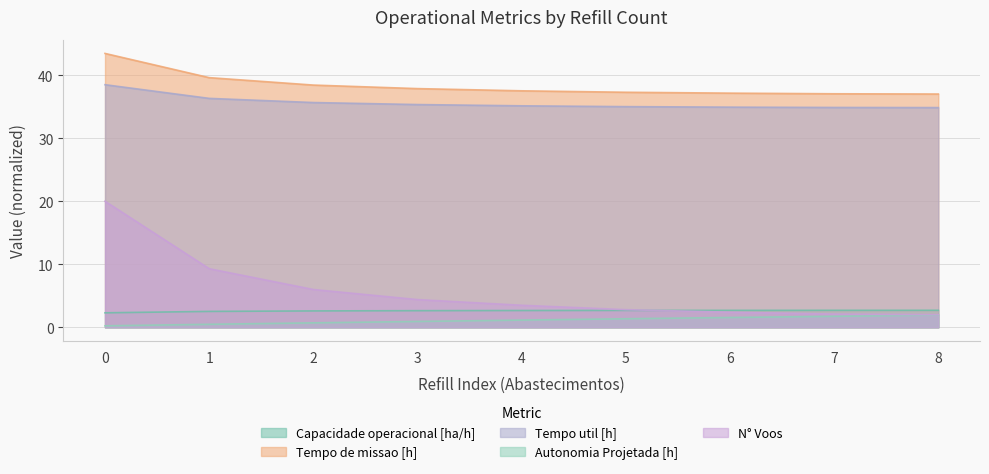

How many lines are shown in the chart?

5